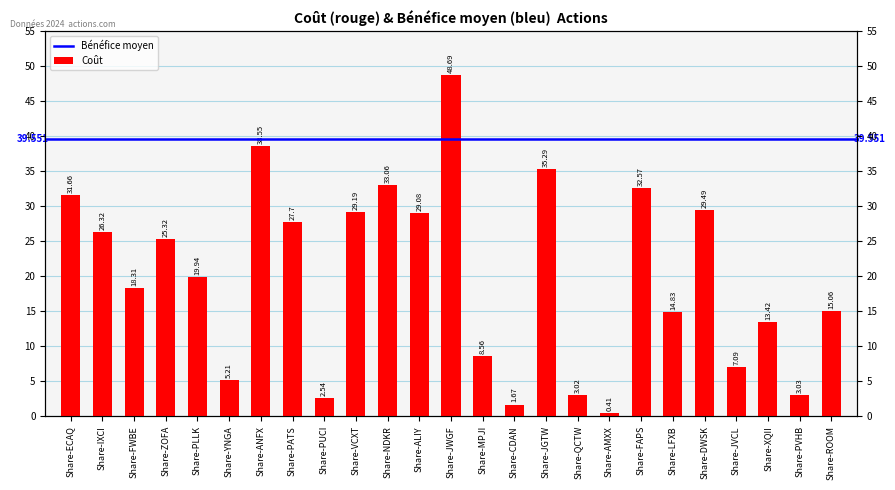

What is the approximate value at Share-MPJI?

8.6